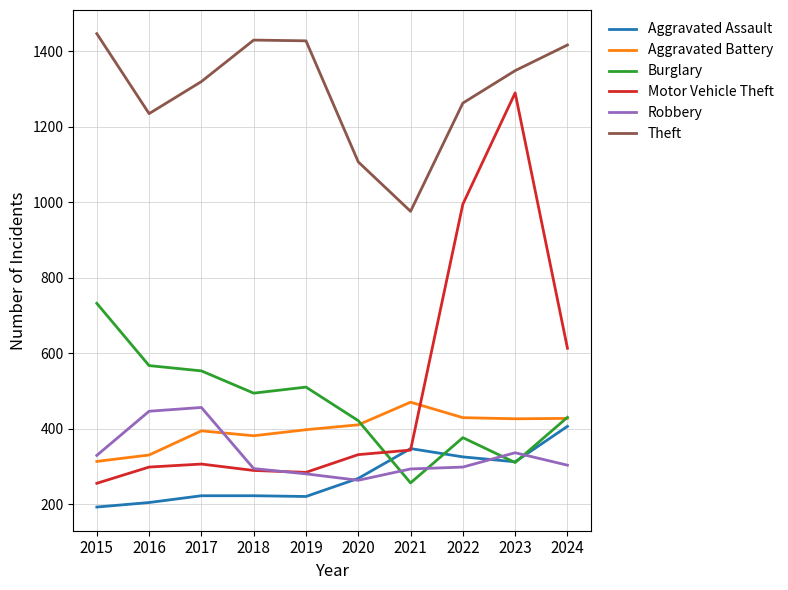

At which label is Motor Vehicle Theft closest to 772?

2024